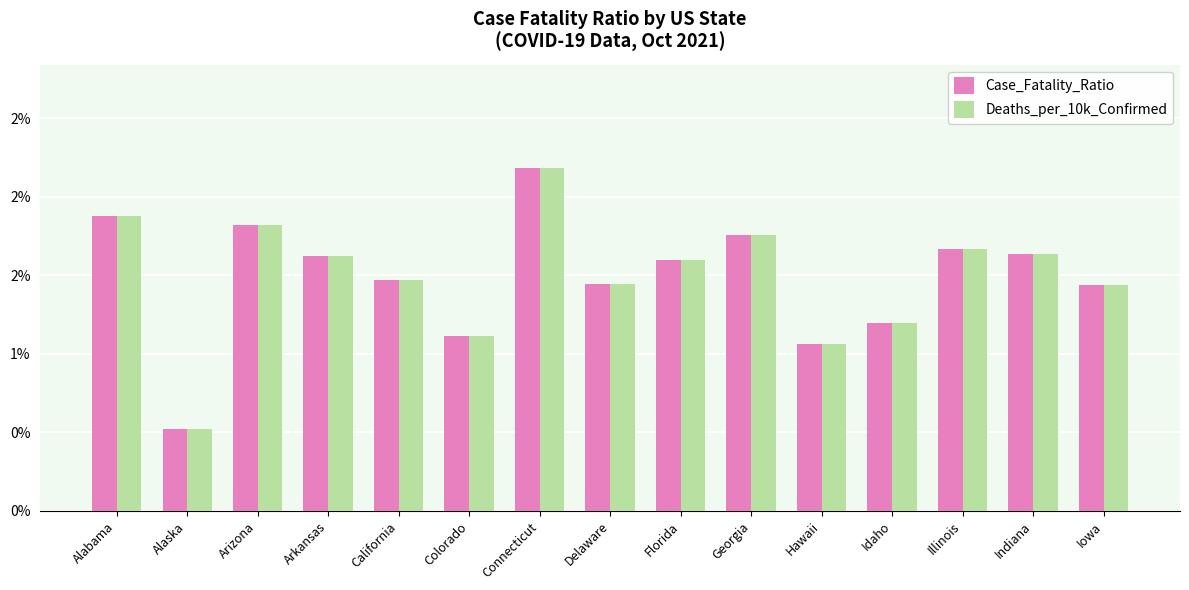

Is it true that Deaths_per_10k_Confirmed equals 1.4 at Iowa?

True